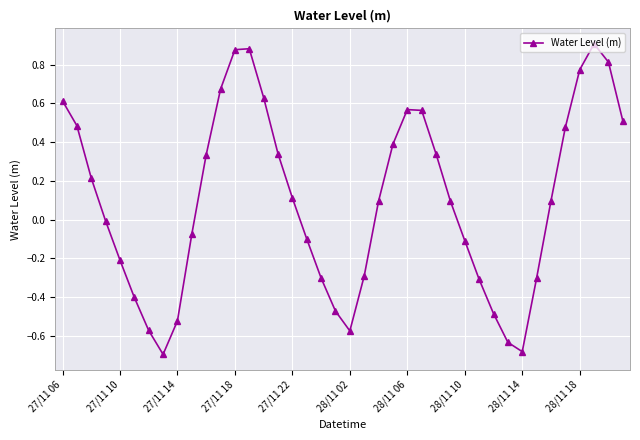

How many points are higher than both their immediate neighbors (excluding endpoints)?

3